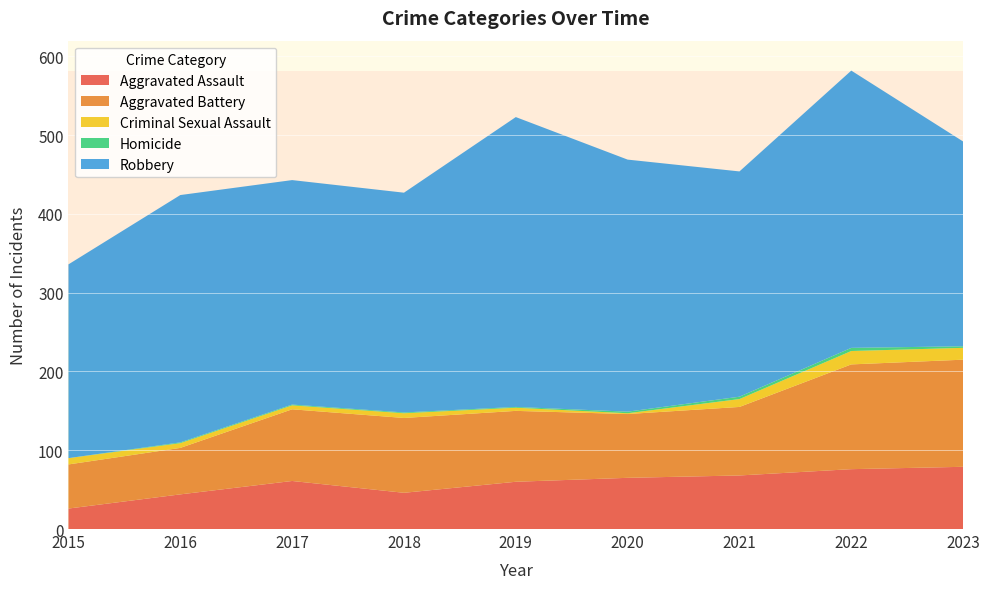

Reading left to right, extract all data points from this chart.

Aggravated Assault: 2015=26	2016=44	2017=61	2018=46	2019=60	2020=65	2021=68	2022=76	2023=79
Aggravated Battery: 2015=56	2016=59	2017=91	2018=95	2019=90	2020=81	2021=87	2022=133	2023=136
Criminal Sexual Assault: 2015=8	2016=6	2017=5	2018=6	2019=4	2020=1	2021=10	2022=17	2023=15
Homicide: 2015=0	2016=1	2017=1	2018=1	2019=1	2020=2	2021=3	2022=4	2023=2
Robbery: 2015=246	2016=314	2017=285	2018=279	2019=368	2020=320	2021=286	2022=352	2023=260